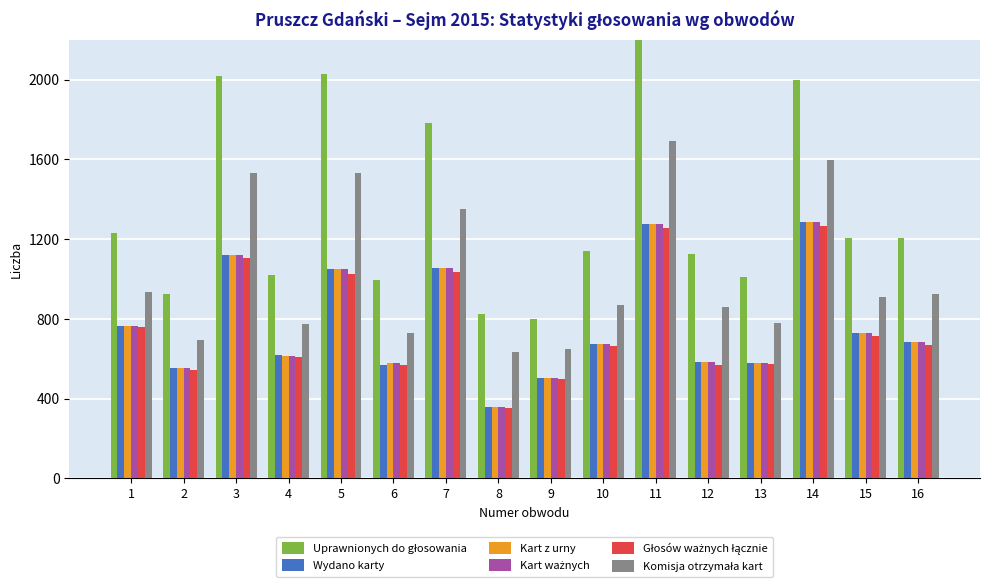

At which category does the chart reach its peak across all series?

11